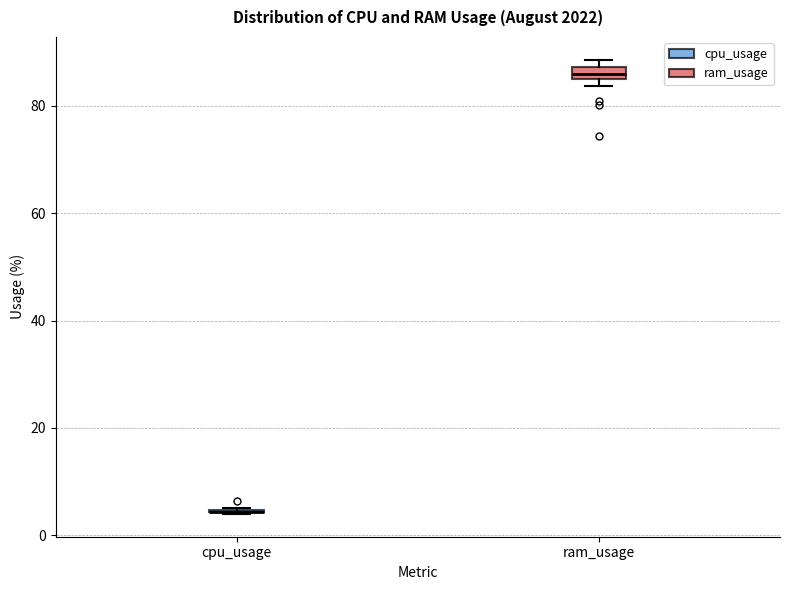

Where is the upper edge of the box for ram_usage on the y-axis? The values are not printed on the chart, so give them approximately, as read against the axis.

88